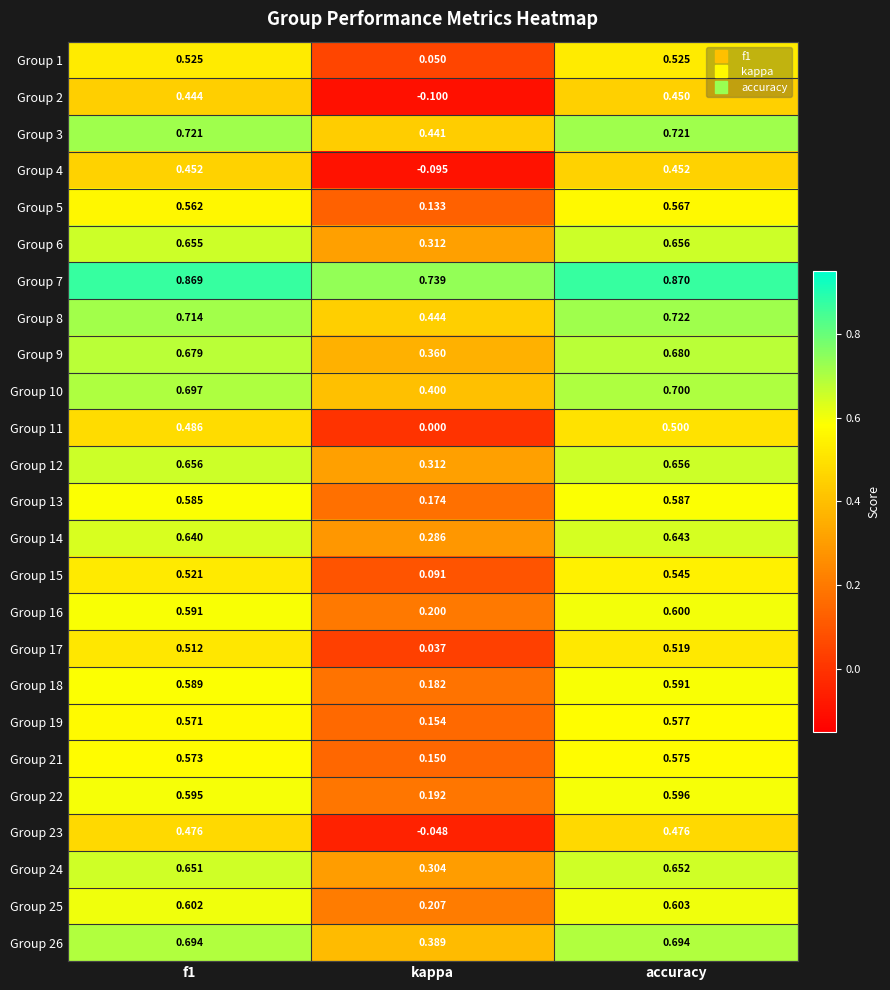

Where is Group 12 nearest to the value 0?

kappa